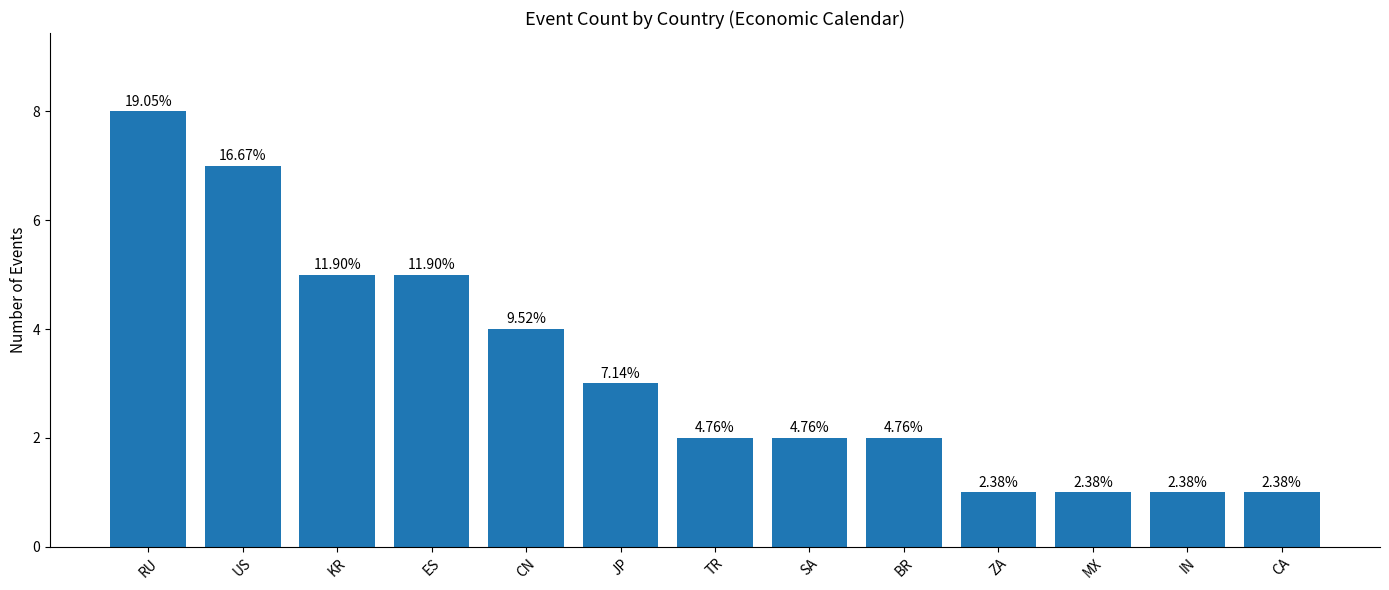

How many bars are there in total?

13